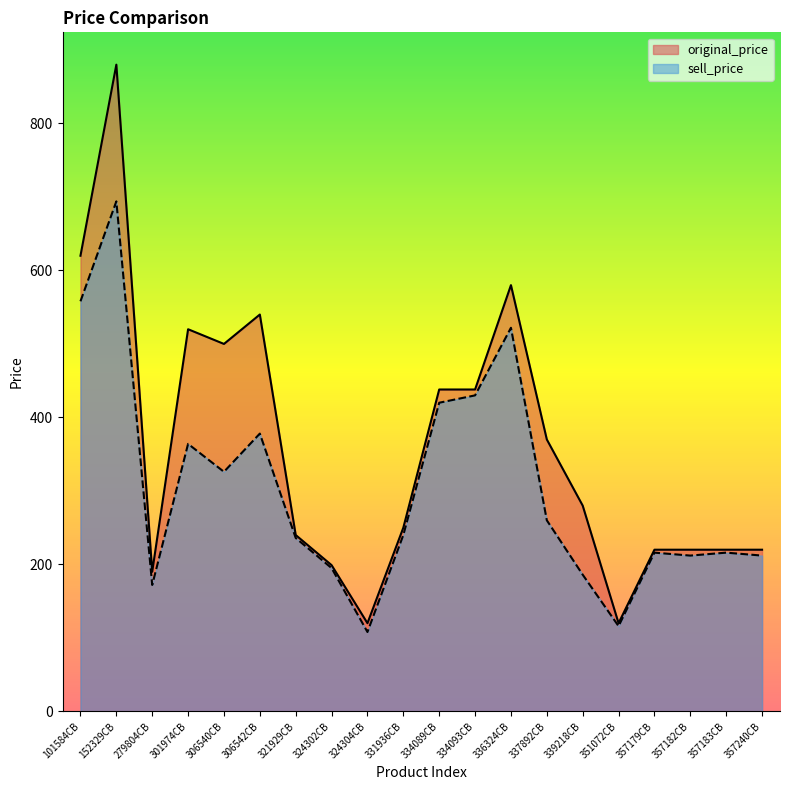

In sell_price, how many points are lower than both neighbors (excluding endpoints)?

5